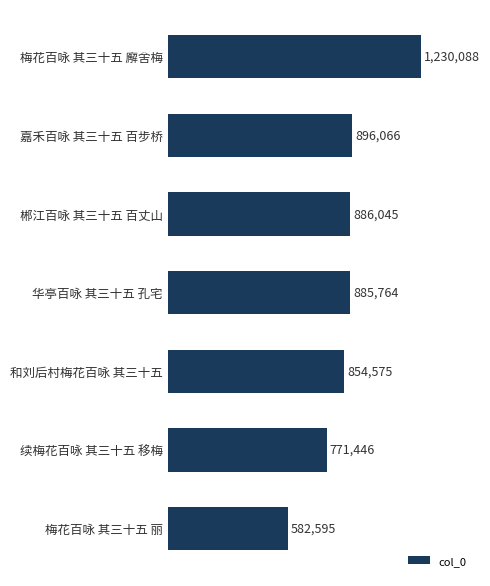

Does the chart contain any negative values?

No